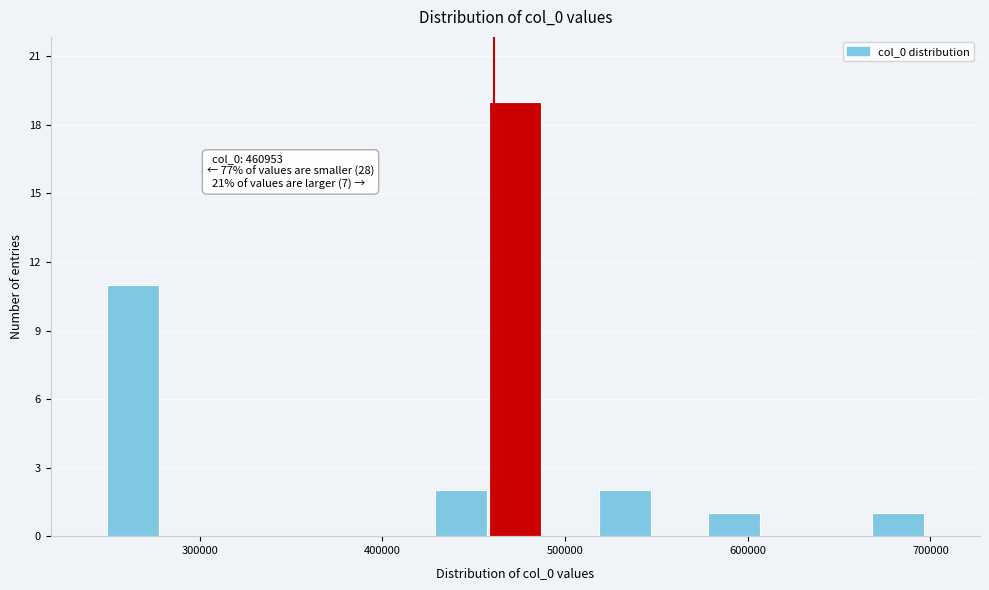

Around what value on the x-axis is the tallest bar? Give the approximate position of its centre, as read against the axis.

470000